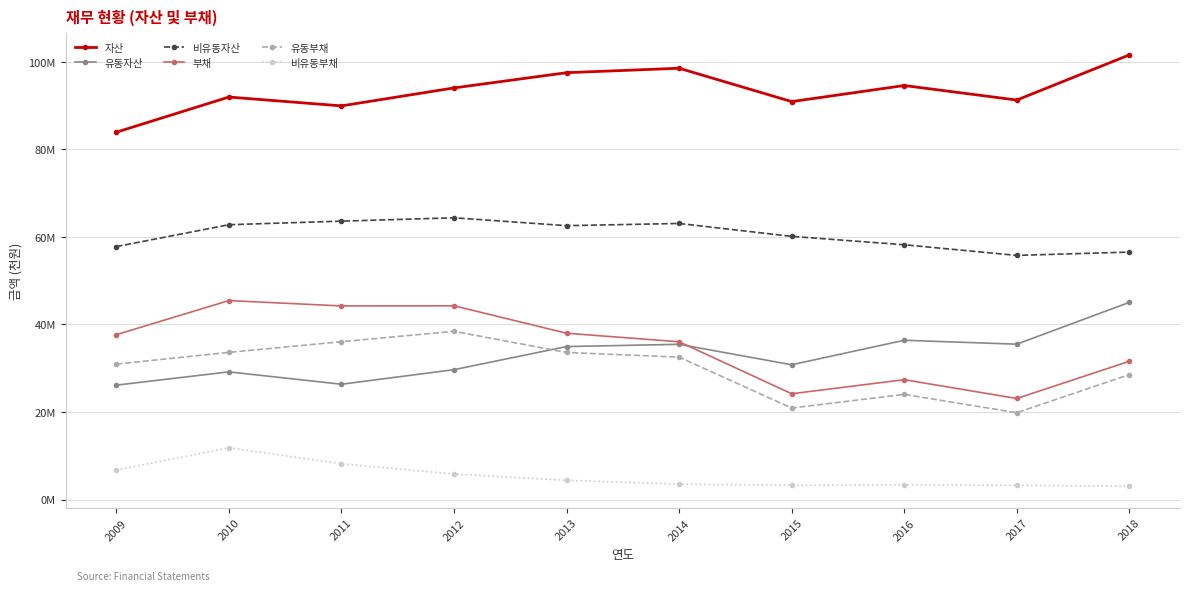

What is the difference between the maximum and minimum values in the 유동자산 series?

18908758